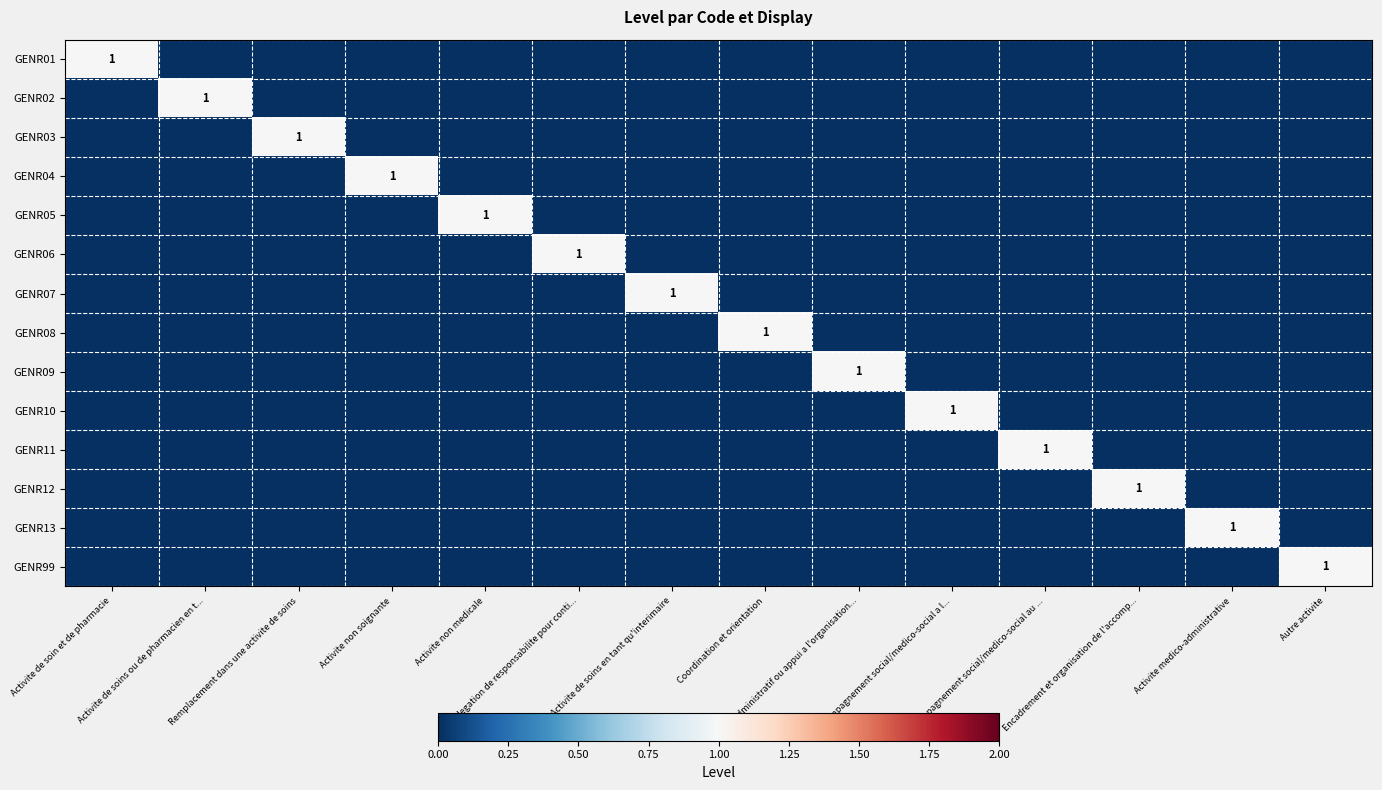

Rank the series by their maximum value, from highest to lowest.

GENR01, GENR02, GENR03, GENR04, GENR05, GENR06, GENR07, GENR08, GENR09, GENR10, GENR11, GENR12, GENR13, GENR99